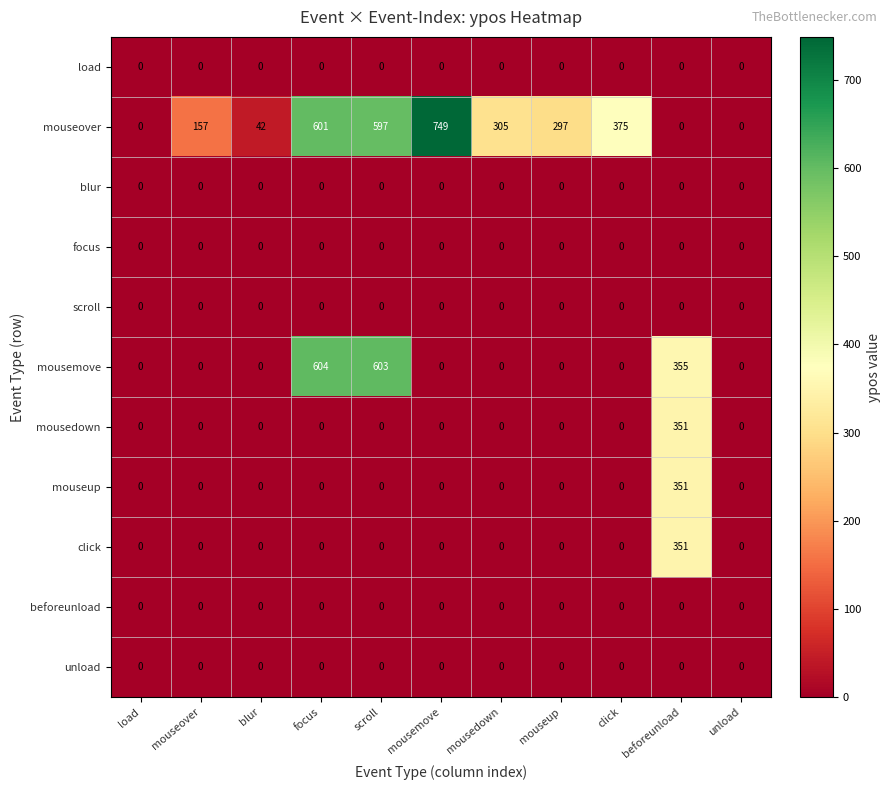

At which category is the sum across all series the highest?

beforeunload